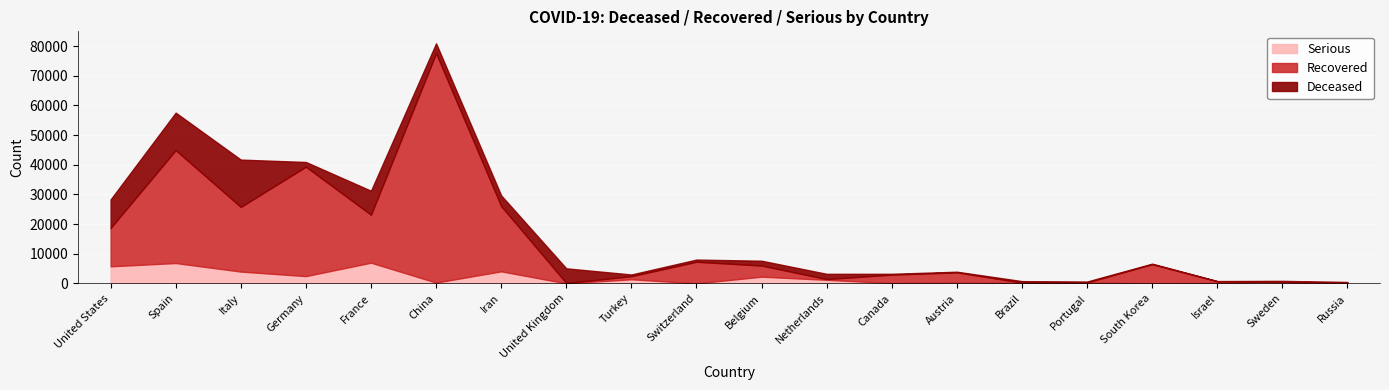

At which category does Recovered reach its first local valley?

Italy